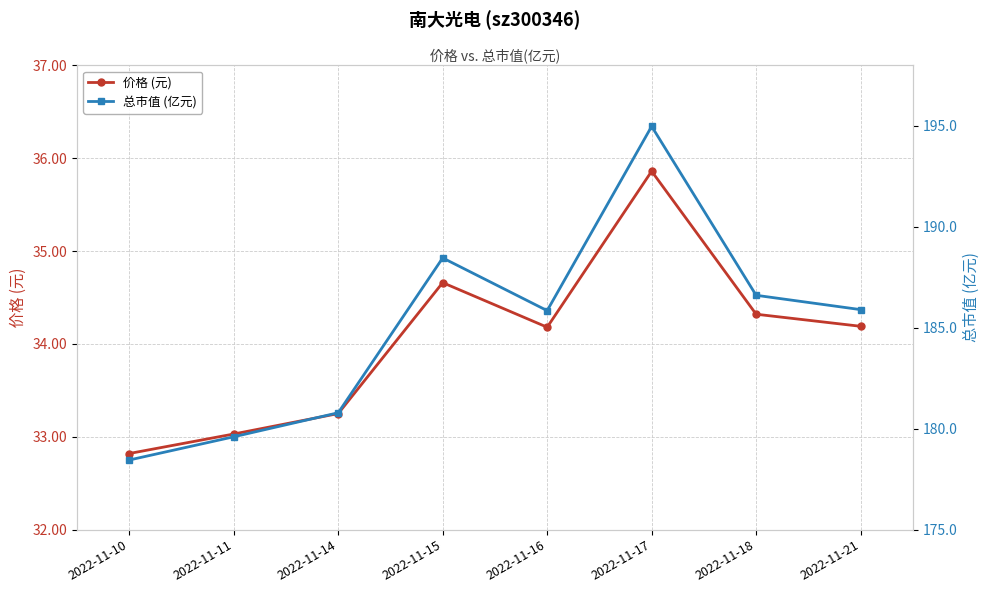

Rank the series by their maximum value, from lowest to highest.

价格 (元), 总市值 (亿元)